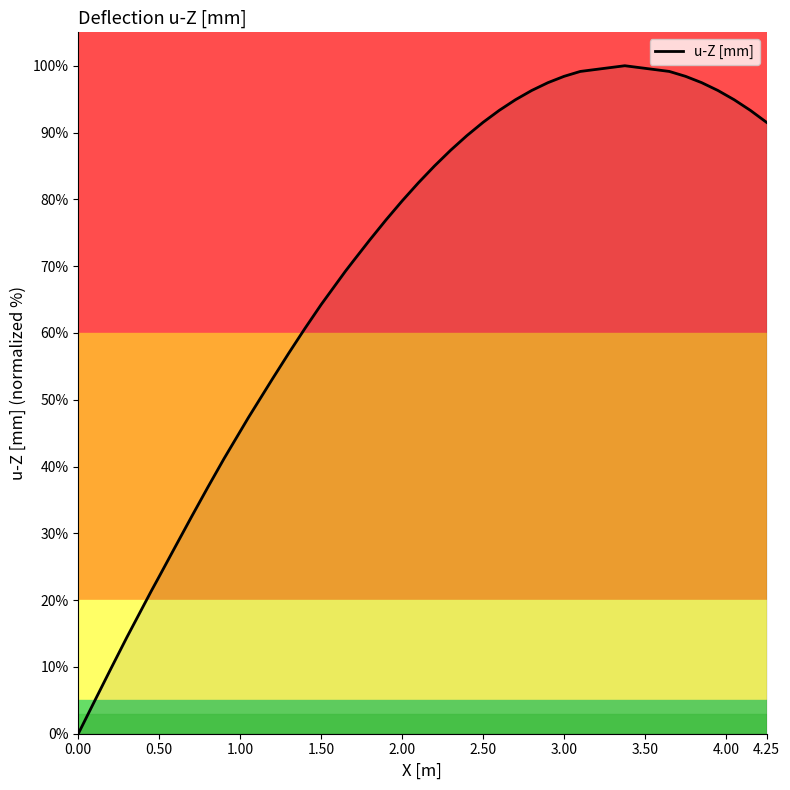

How many values are below 79?

20